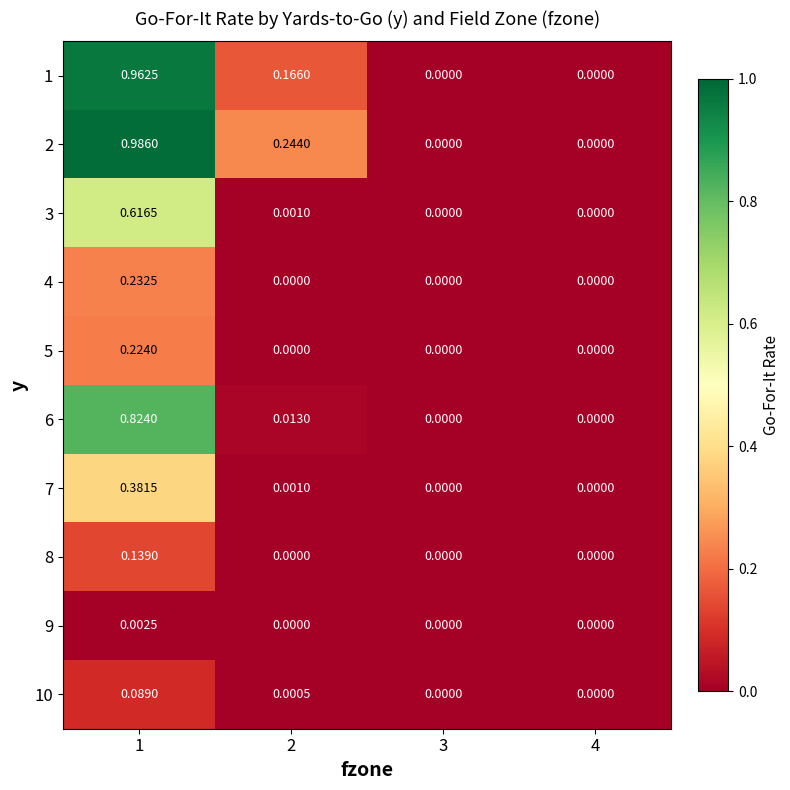

How many values in the 1 series exceed 0?

2